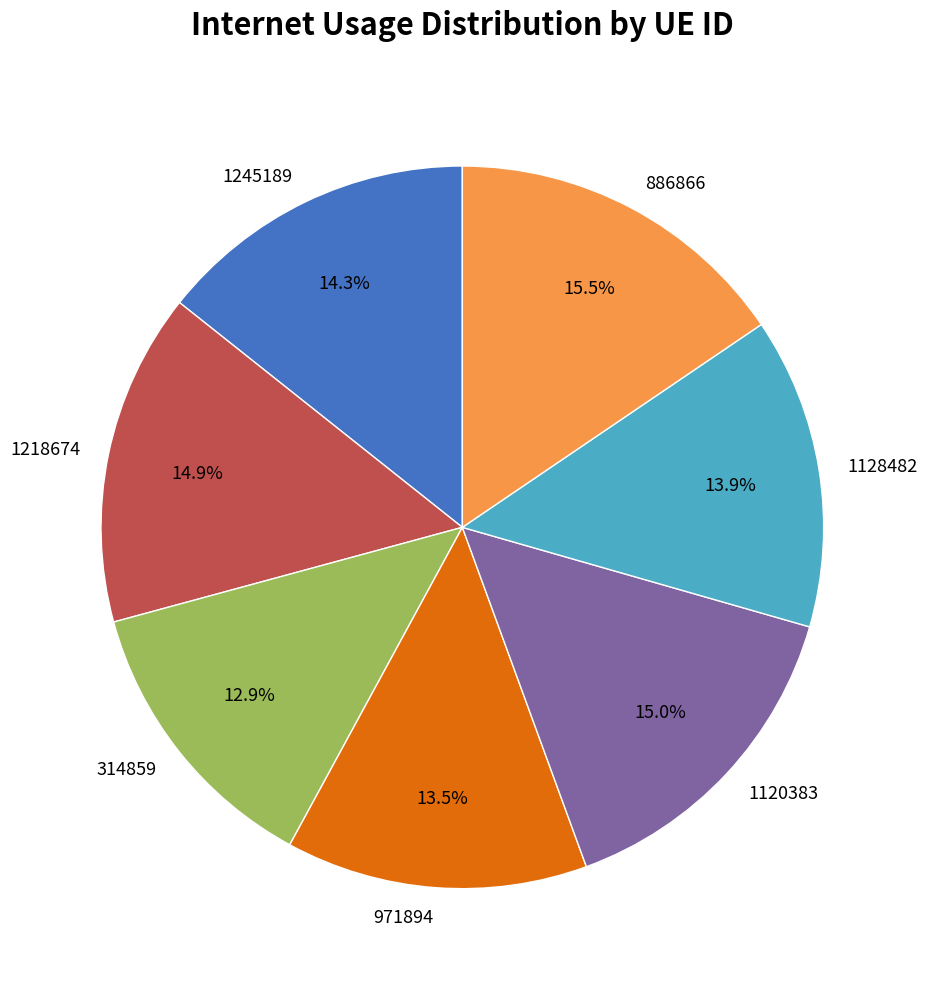

How much of the chart is everything except 1120383?

85.0%